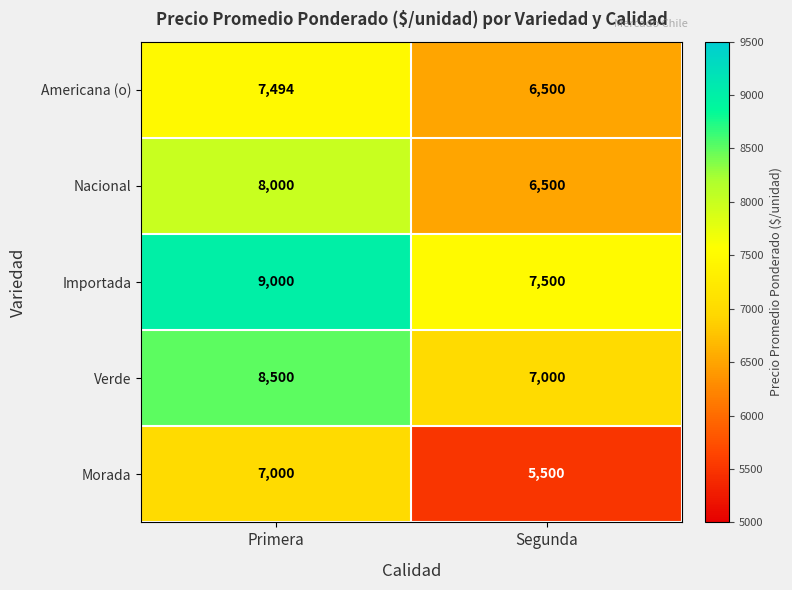

What is the spread (max minus min) of values at Segunda?

2000